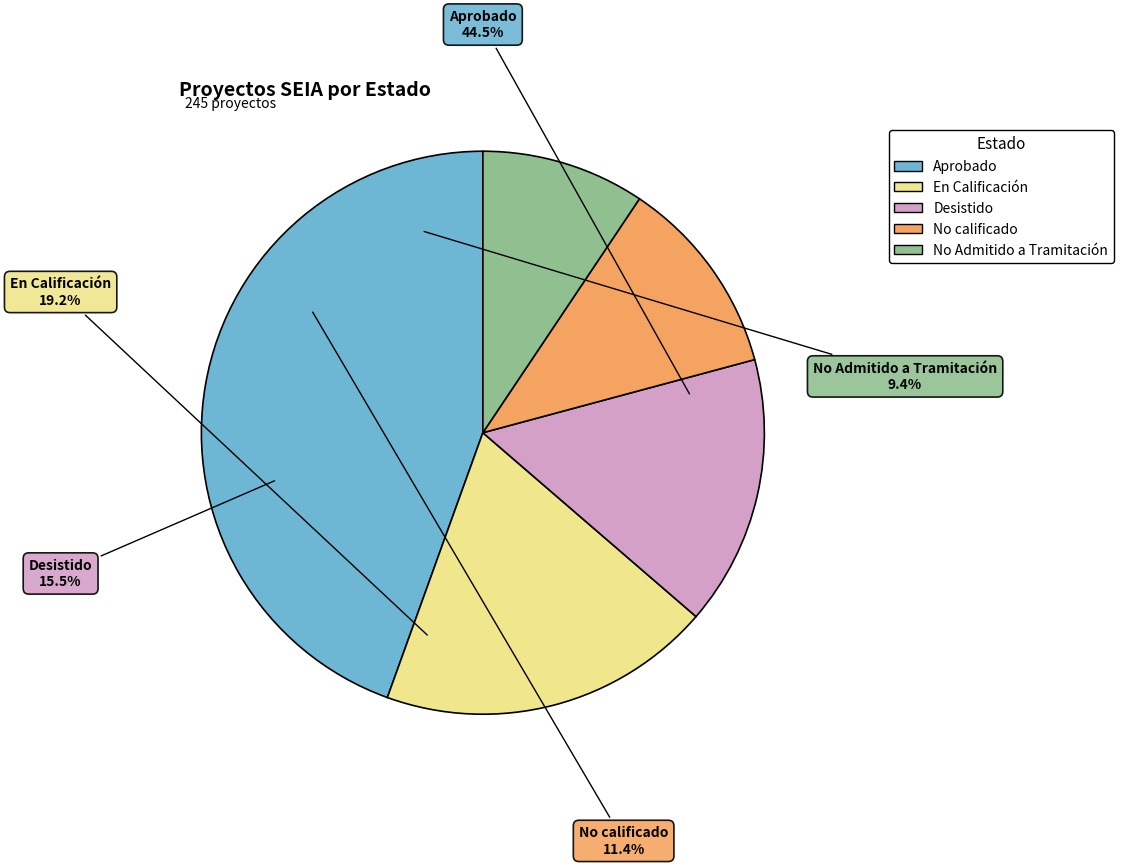

To the nearest percent, what percentage of the pie is No calificado?

11%